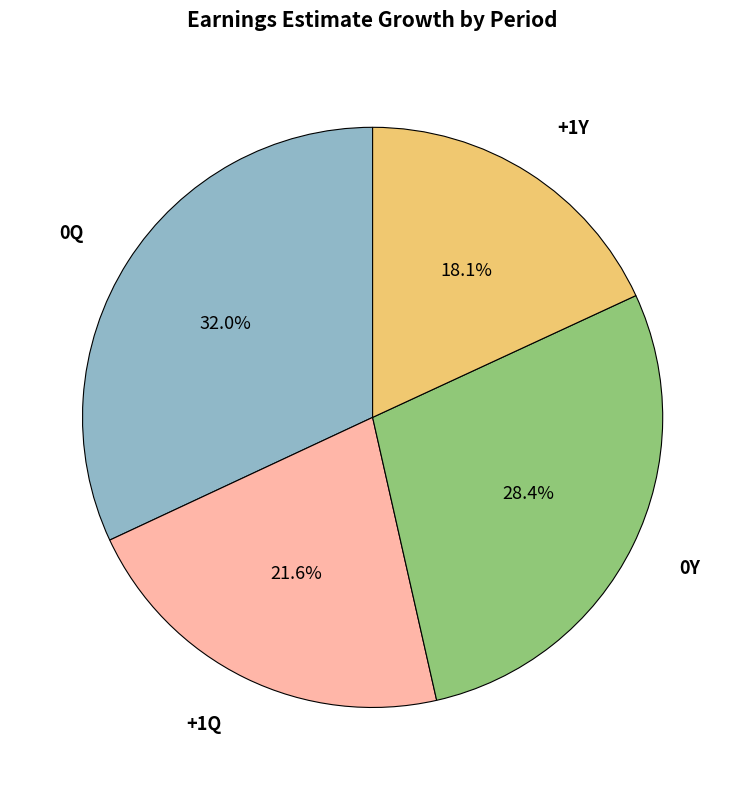

Does any single category account for the majority?

No